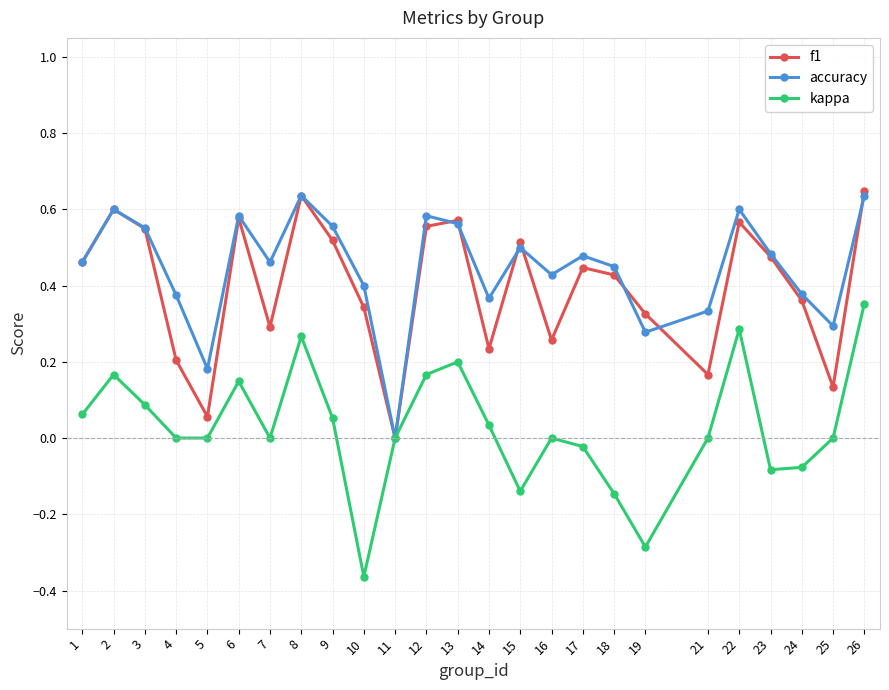

Where does the kappa series first go above 0?

1